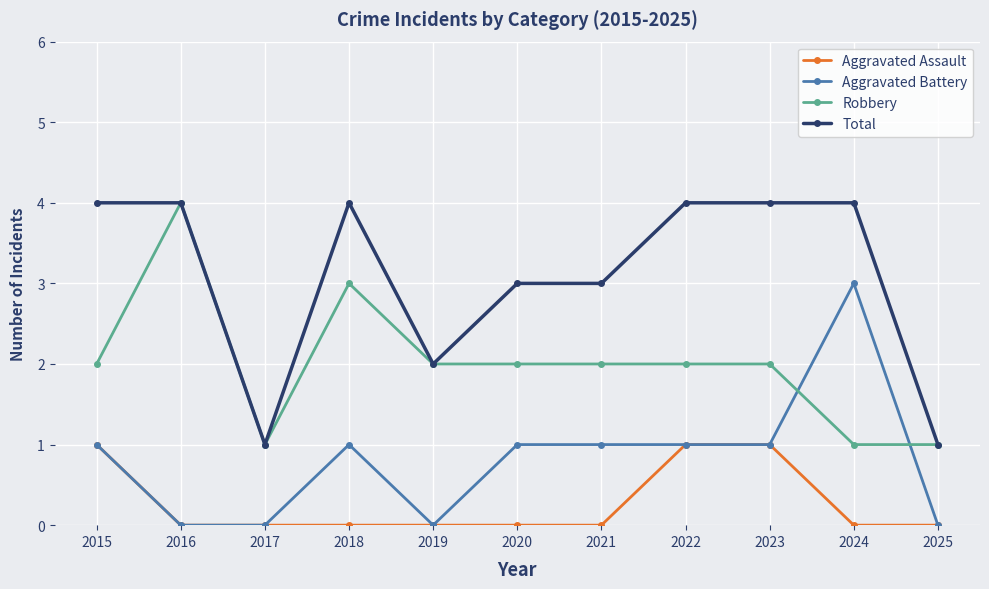

True or false: Total has a value of 4 at 2023.

True